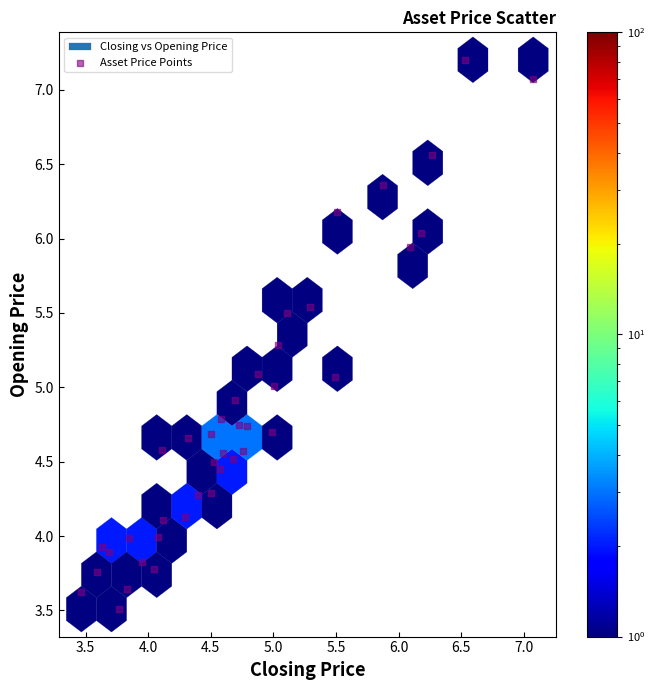

What is the range of Y values (max minus min)?

3.7